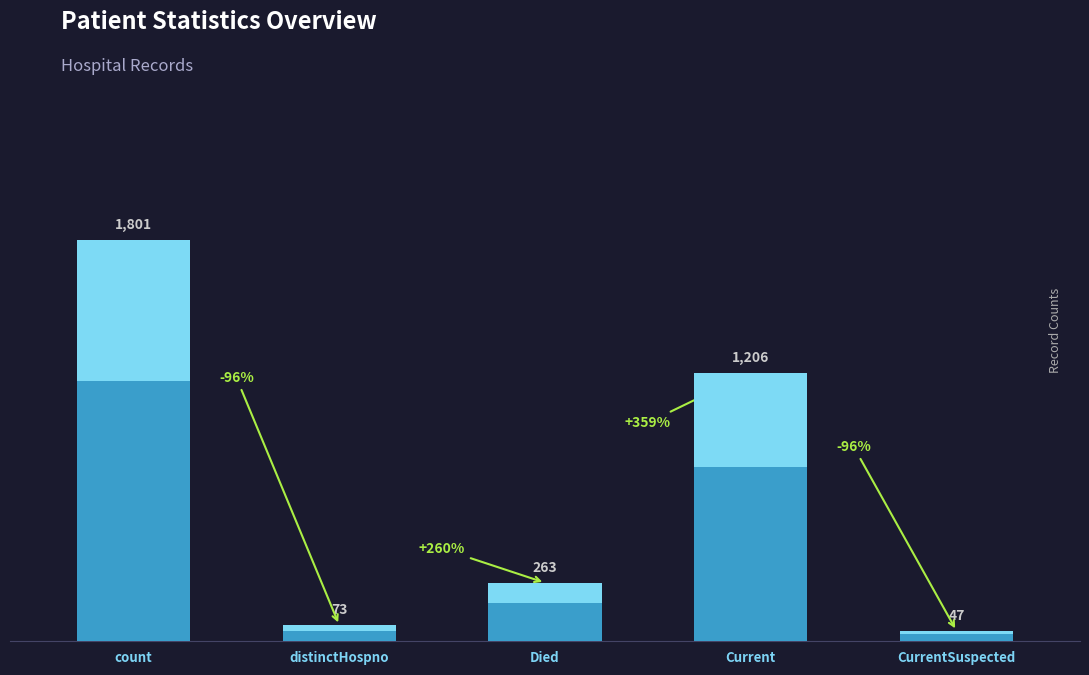

What is the minimum value shown in the chart?

47